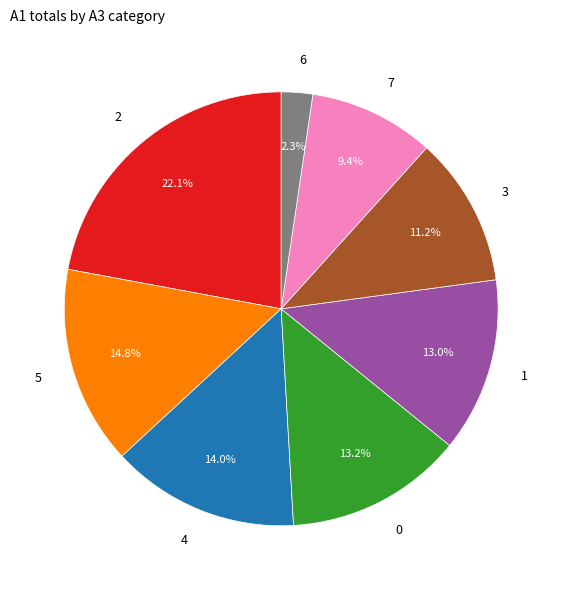

What is the ratio of the value at 0 to the value at 7?

1.4